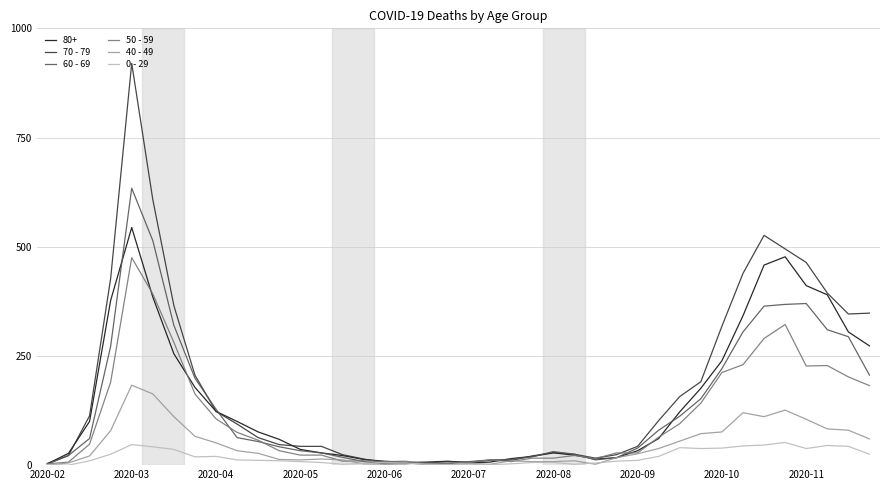

List the series in order of their peak value, highest first.

70 - 79, 60 - 69, 80+, 50 - 59, 40 - 49, 0 - 29